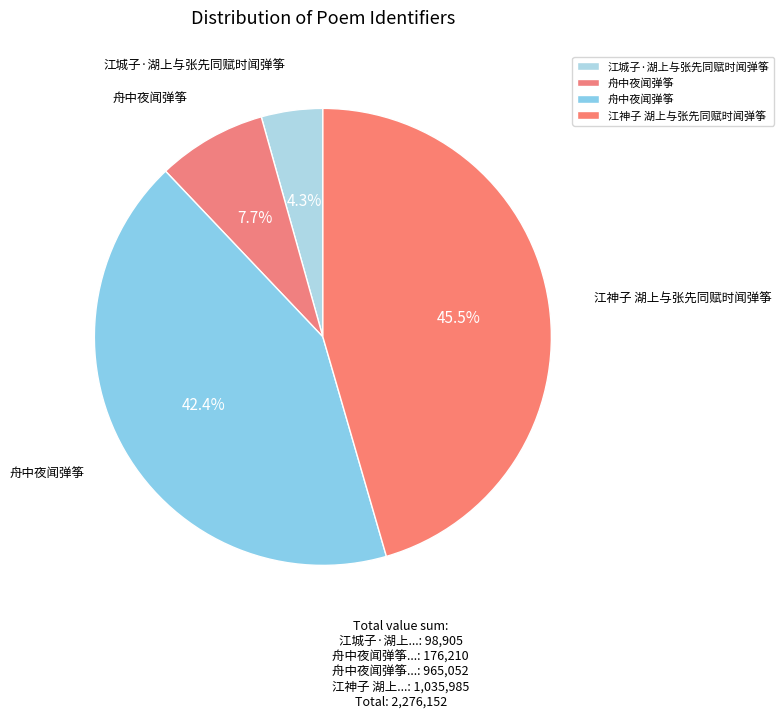

Rank the categories by value from highest to lowest.

江神子 湖上与张先同赋时闻弹筝, 舟中夜闻弹筝, 舟中夜闻弹筝, 江城子·湖上与张先同赋时闻弹筝